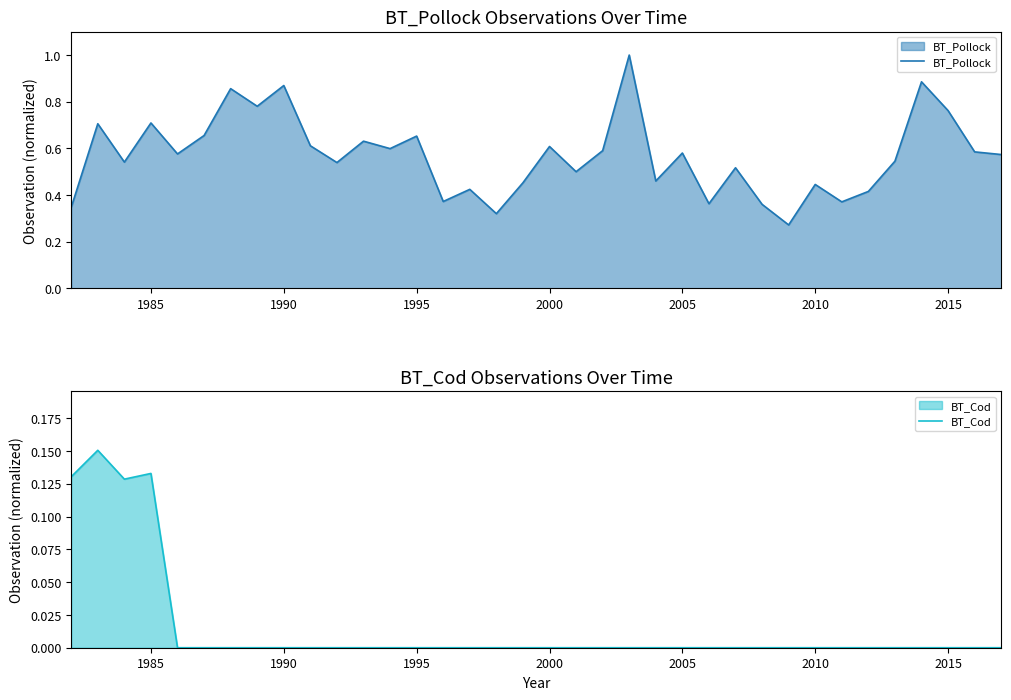

What is the highest value of the BT_Pollock series?

1.0